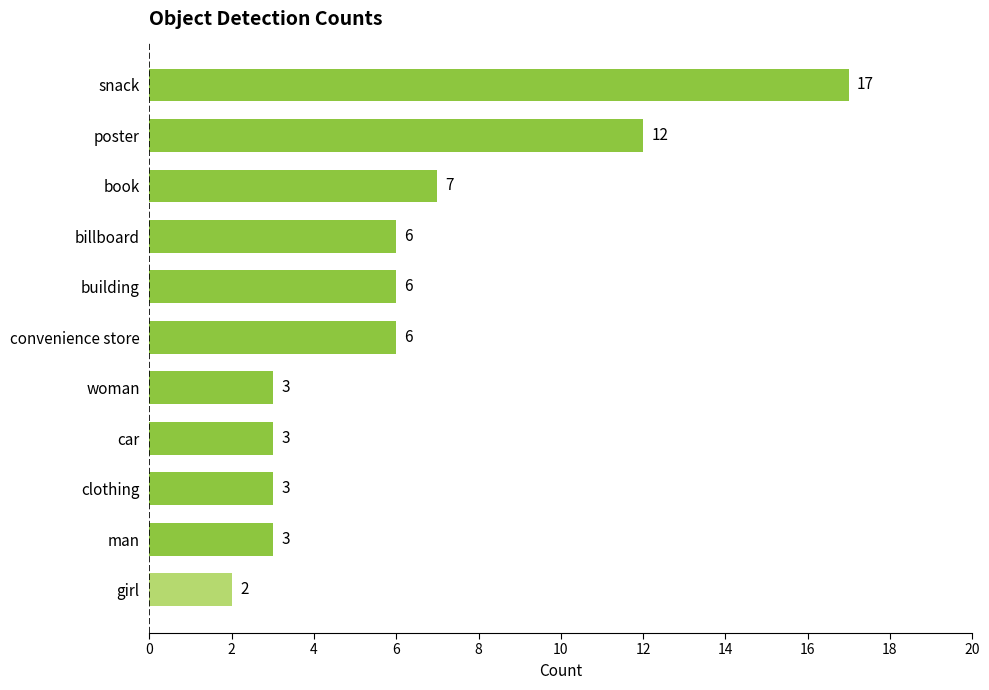

What value does the data have at billboard, to the nearest 10?

10